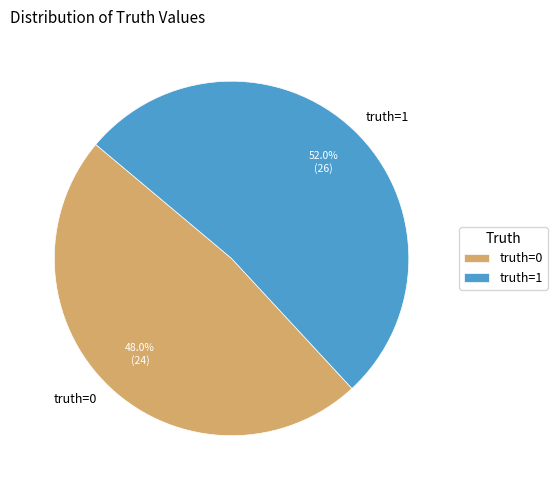

To the nearest percent, what percentage of the pie is truth=0?

48%